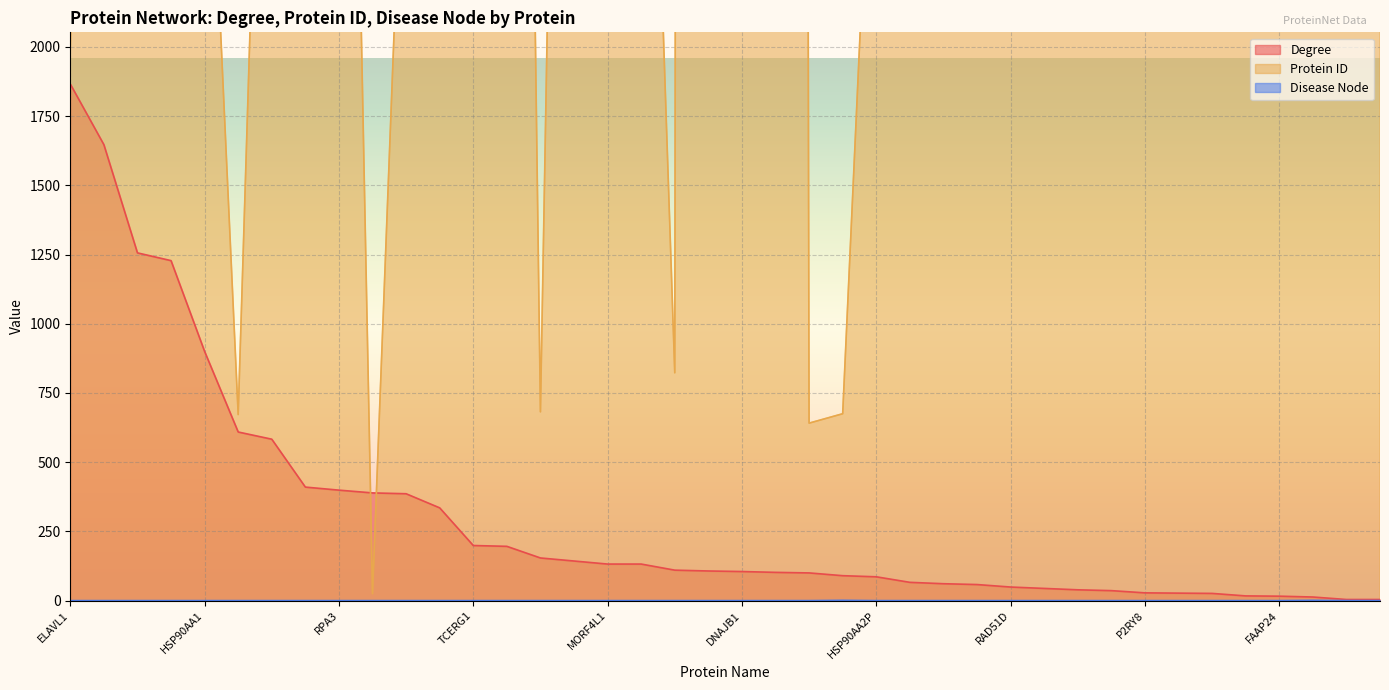

How many Disease Node values are between 0 and 1?

40